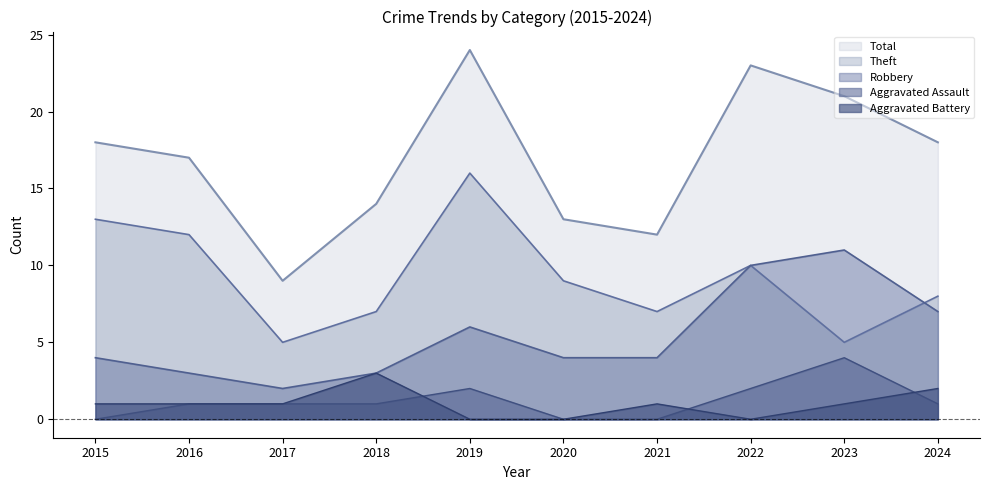

Where is Total nearest to the value 16?

2016